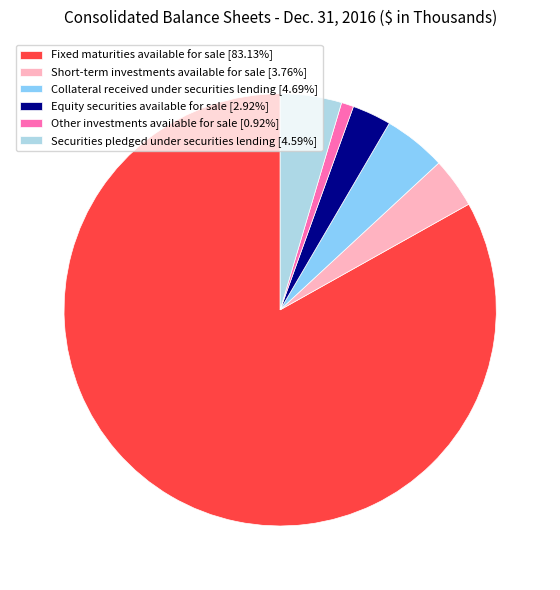

Is the sum of Other investments available for sale [0.92%] and Collateral received under securities lending [4.69%] greater than half?

No